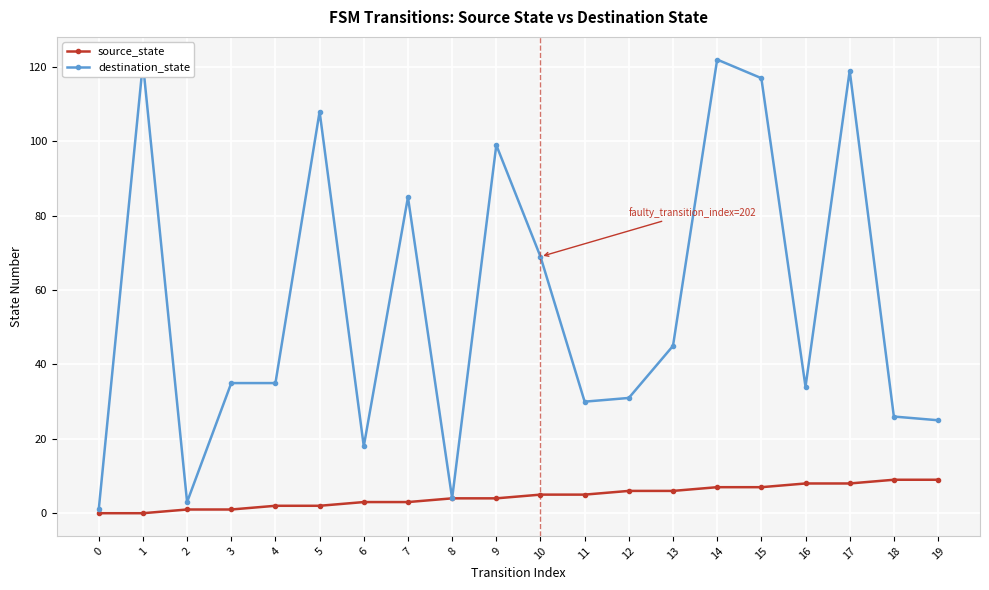

How many lines are shown in the chart?

2